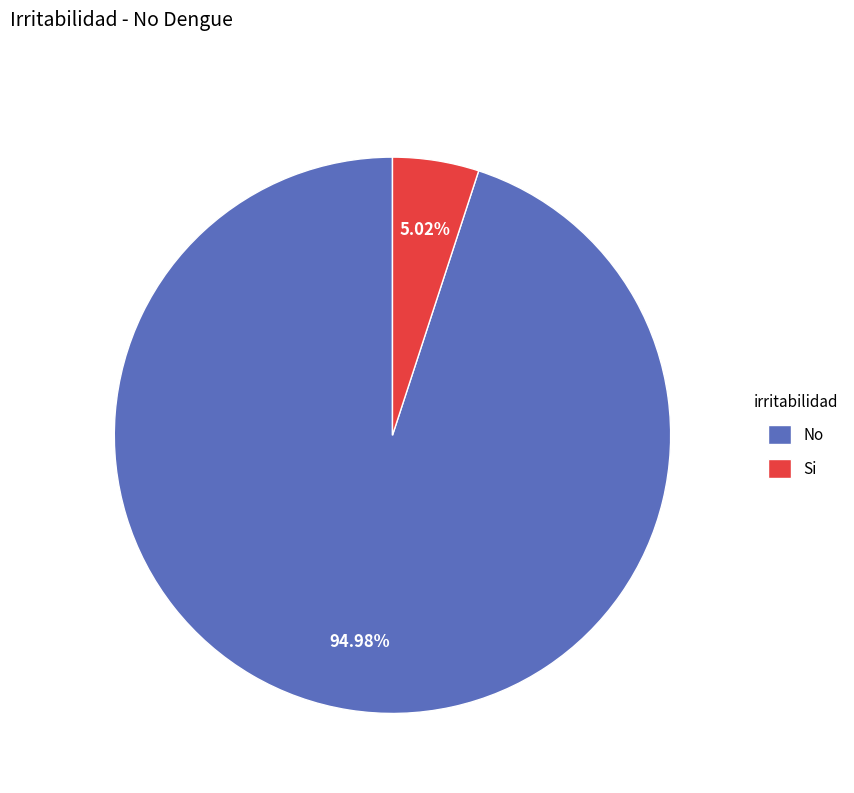

Approximately how many times larger is the value at No compared to Si?

18.9